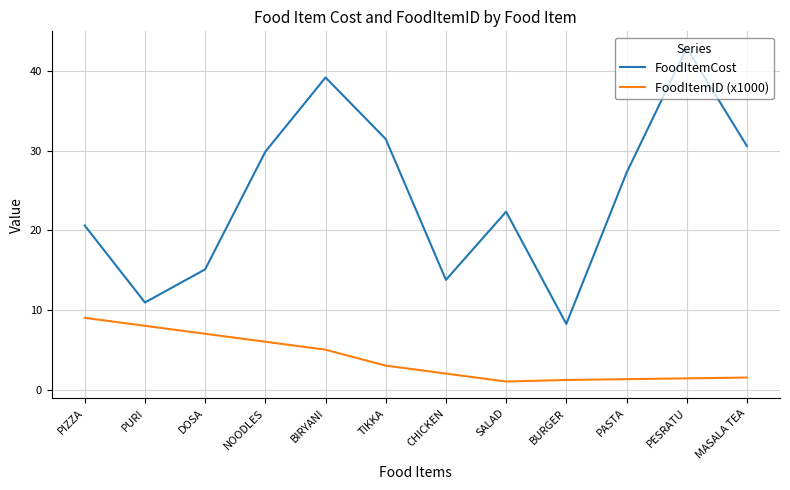

Which series has the largest total across all categories?

FoodItemCost